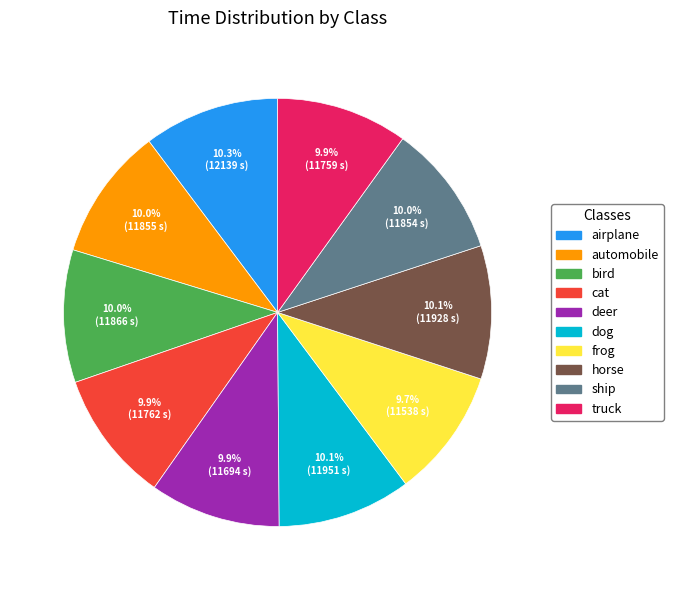

To the nearest percent, what is the combined percentage of horse and deer?

20%